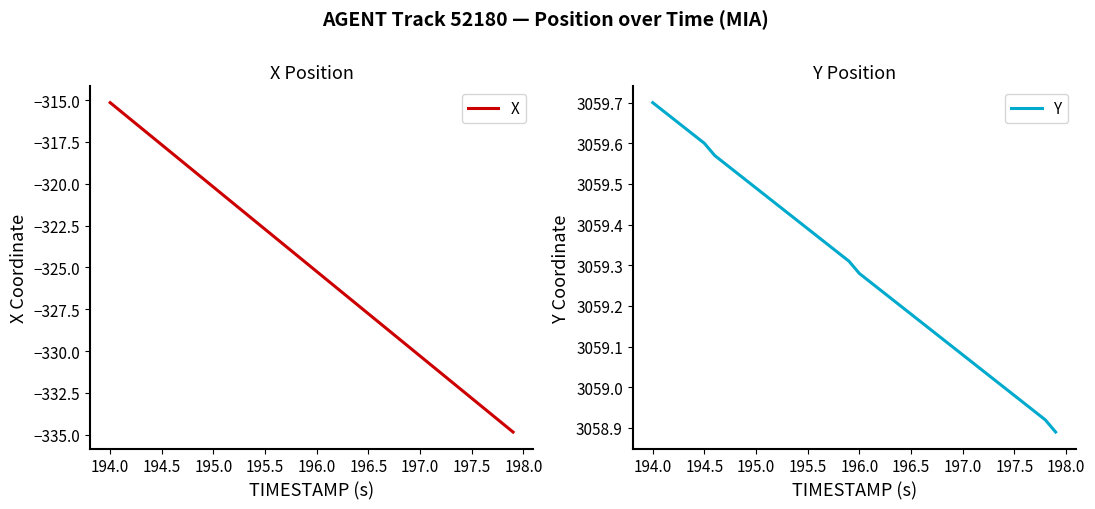

What is the value of the X point at the 3rd from the left?

-316.2